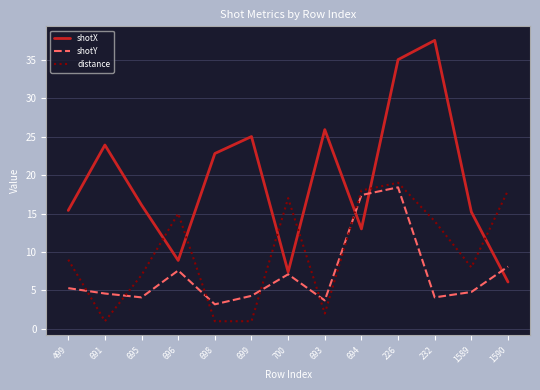

What is the total value across all series at 1589?

28.0